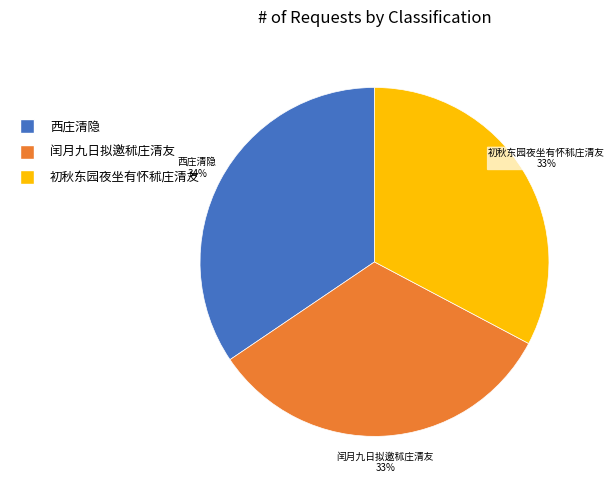

Which category has the biggest portion of the pie?

西庄清隐